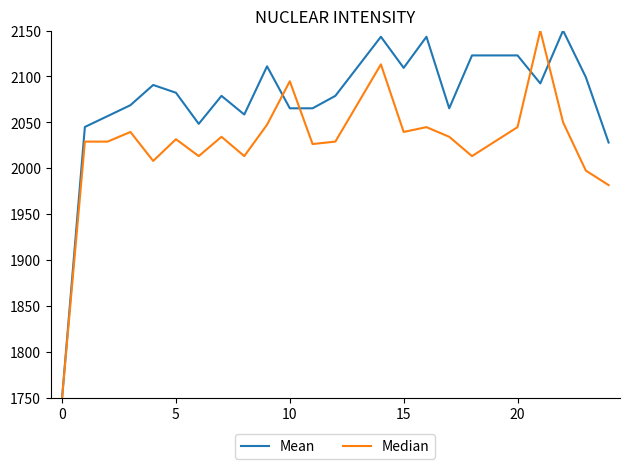

How many lines are shown in the chart?

2